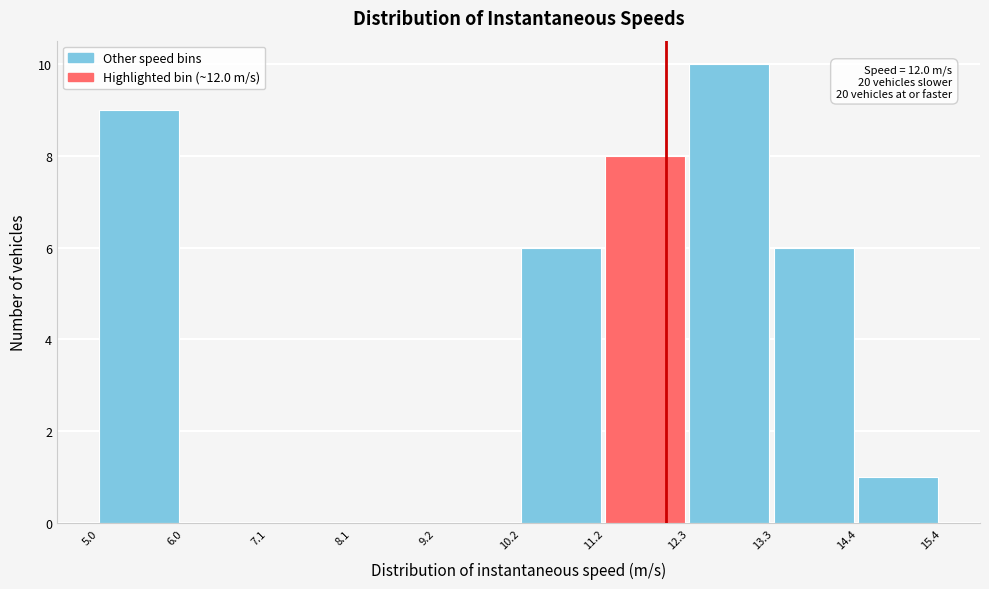

Over which range of the x-axis is the bar tallest?

12.3 to 13.3